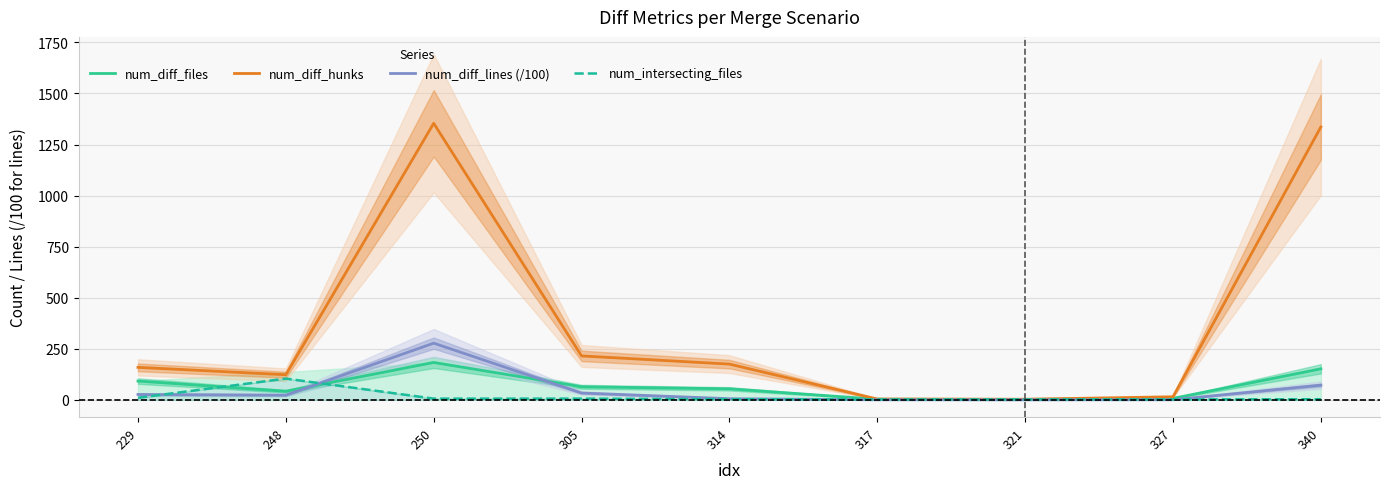

How many distinct data groups are displayed?

4